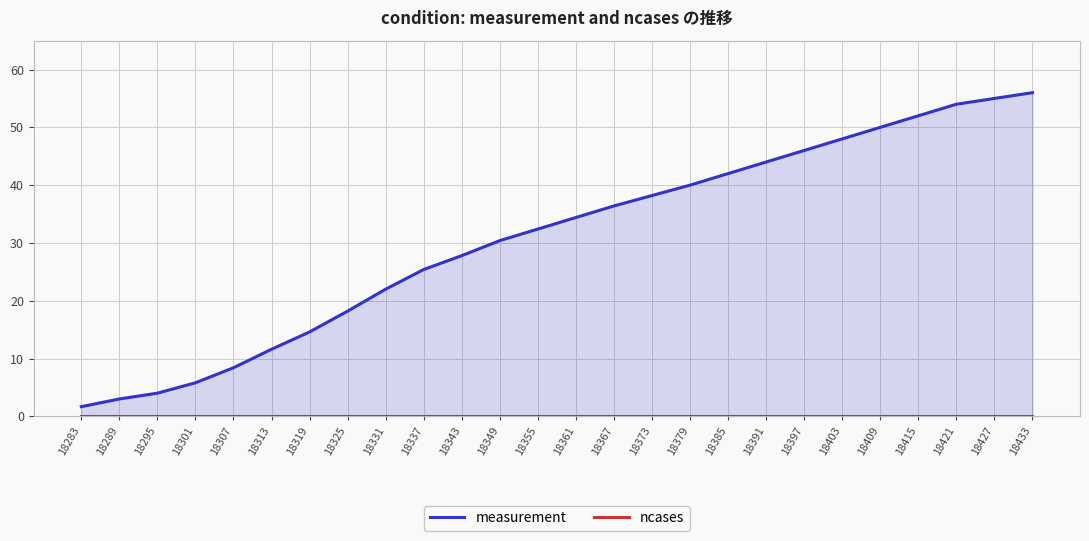

Rank the series by their maximum value, from highest to lowest.

measurement, ncases